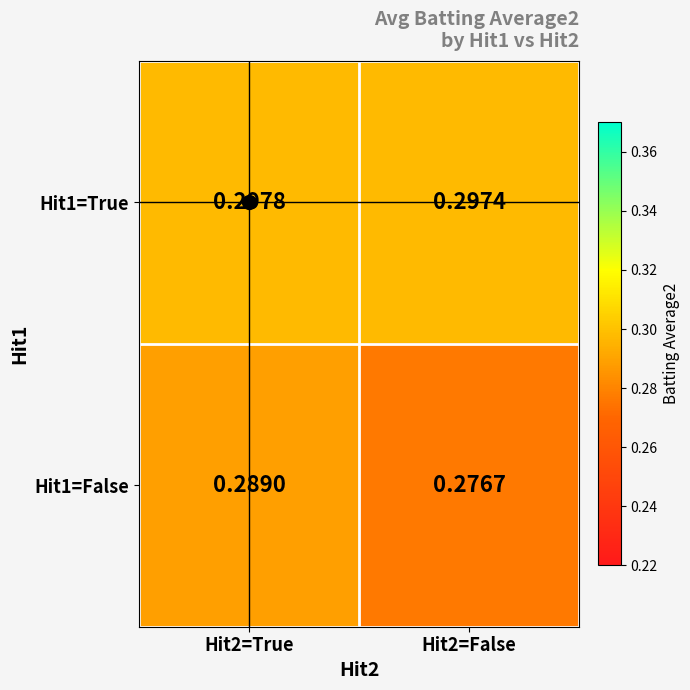

Is the value of Hit1=False at Hit2=True greater than the value of Hit1=True at Hit2=True?

No